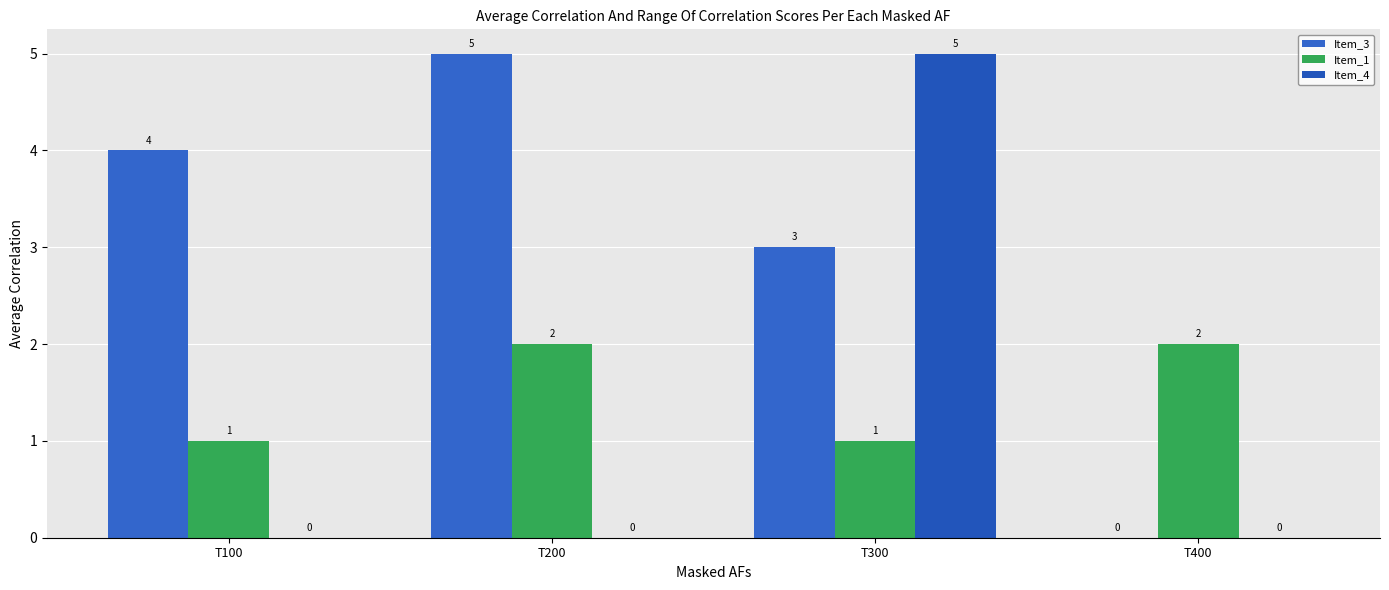

Reading right to left, transcribe all the data shown in this chart.

Item_3: 0	3	5	4
Item_1: 2	1	2	1
Item_4: 0	5	0	0